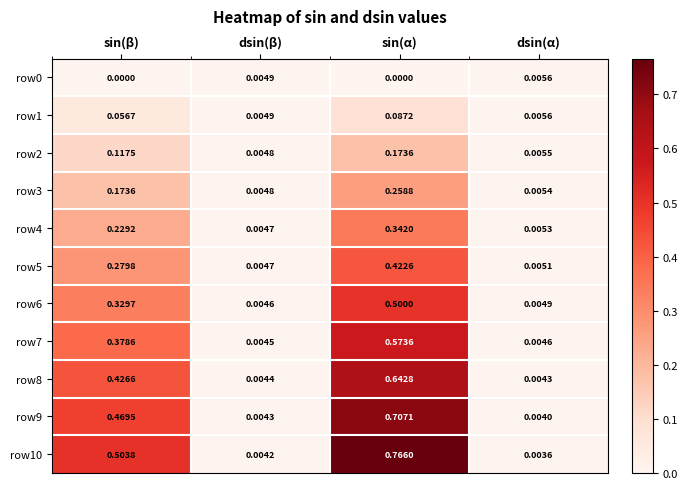

Which category has the highest value across all series?

sin(α)